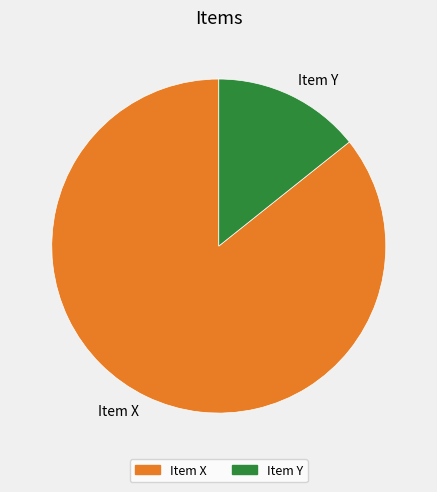

Combined, do Item Y and Item X account for over 50%?

Yes